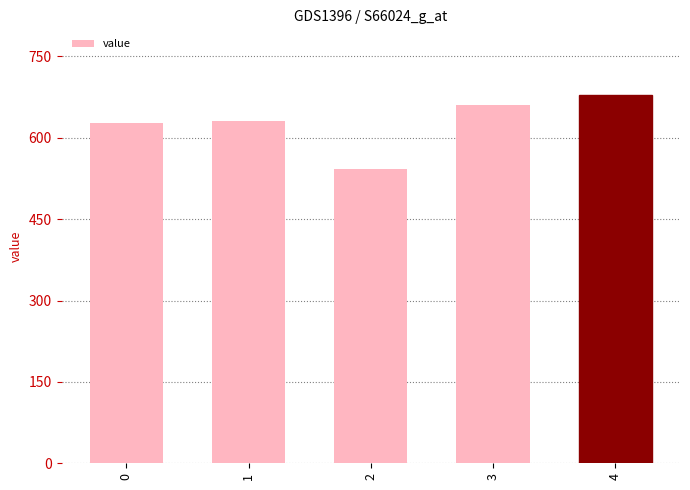

The value at 0 is 627.9. True or false?

True